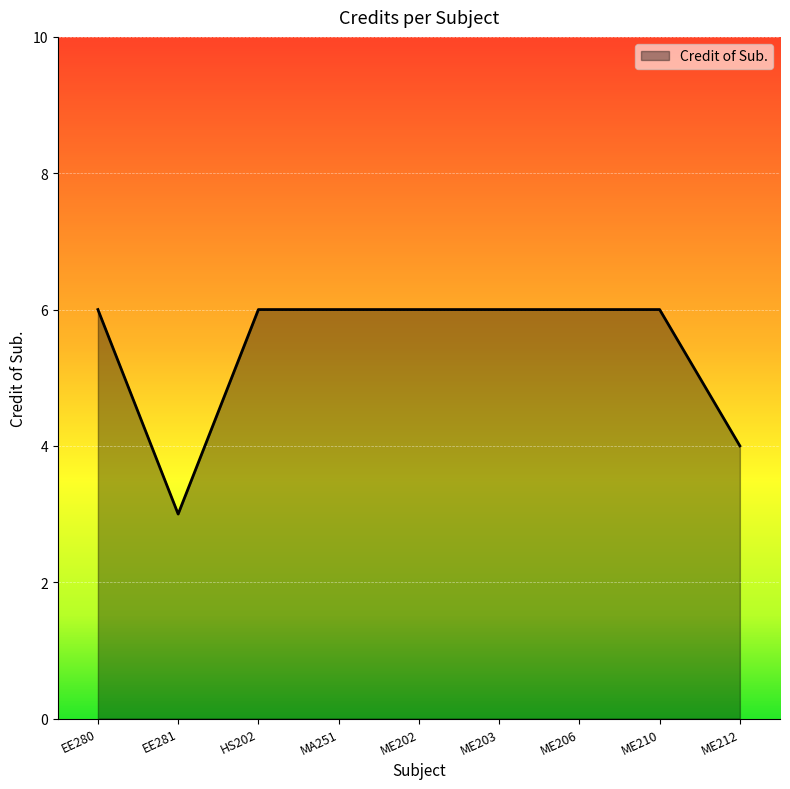

The chart shows a value of 3 at HS202. True or false?

False